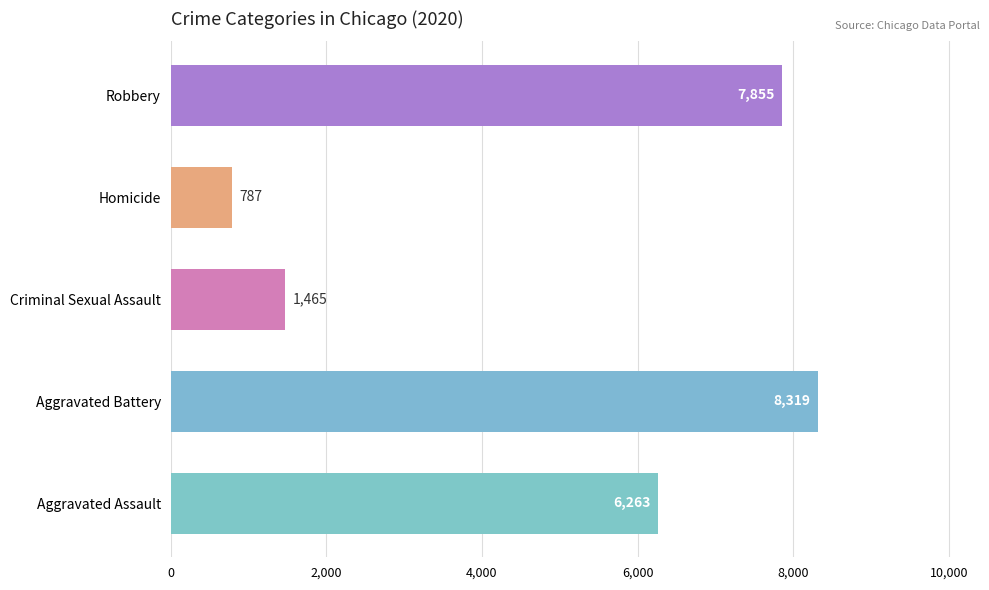

What is the sum of the values at Robbery and Homicide?

8642